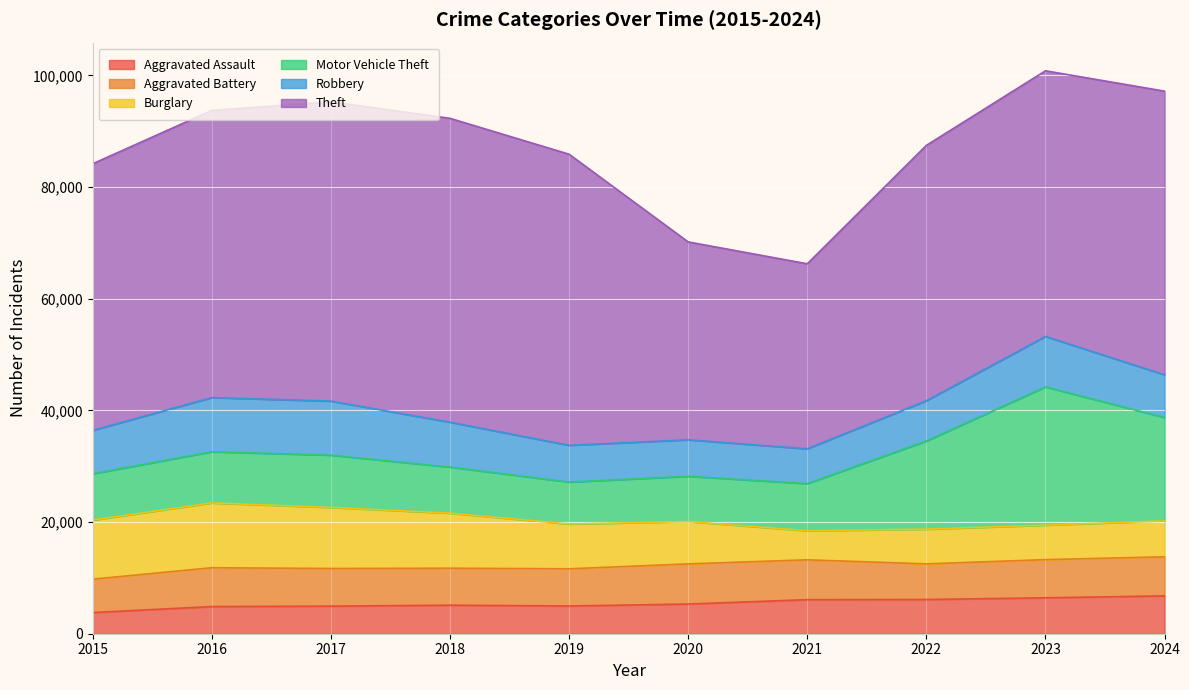

What is the difference between the Aggravated Assault values at 2015 and 2023?

2641